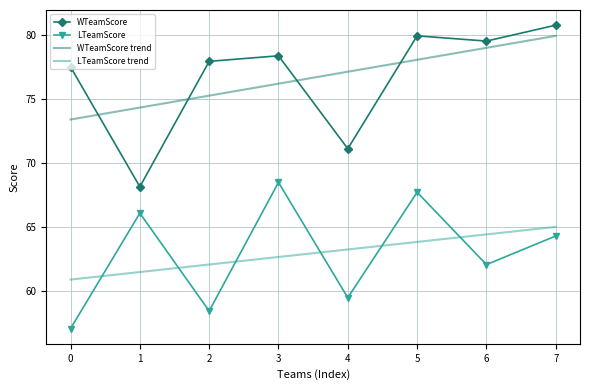

What is the difference between the LTeamScore values at 6 and 5?

5.7